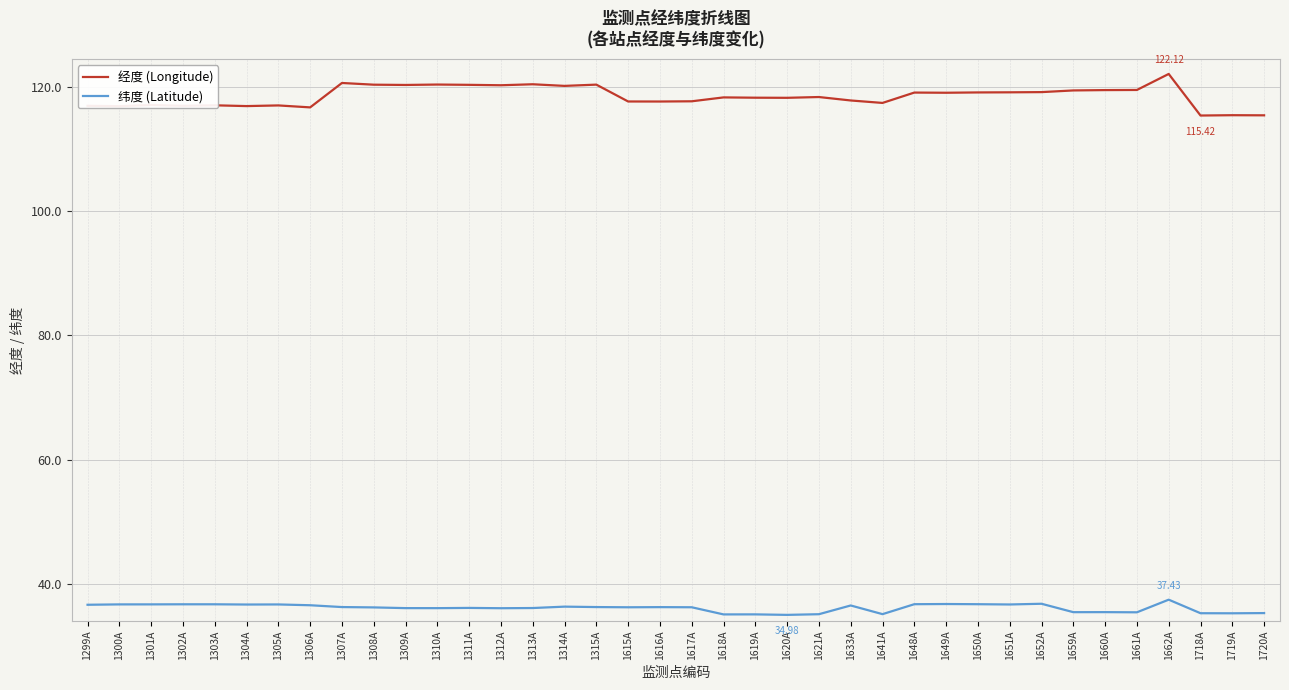

True or false: 纬度 (Latitude) and 经度 (Longitude) intersect in this chart.

False